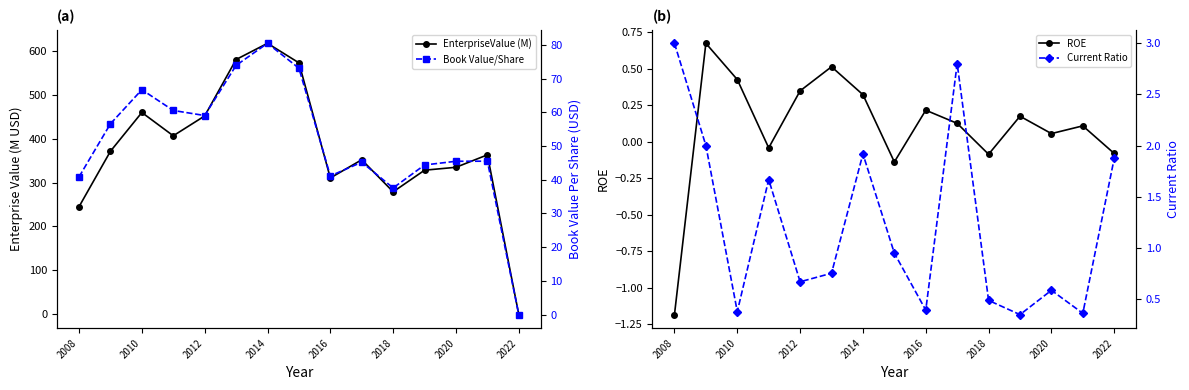

How many interior local peaks does the ROE series have?

5